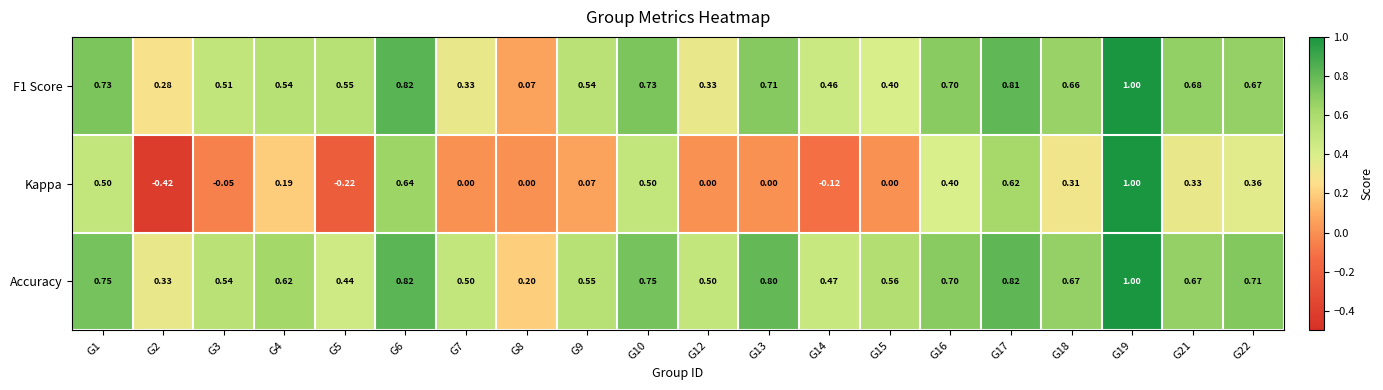

Is the value of Kappa at G6 greater than the value of F1 Score at G9?

Yes